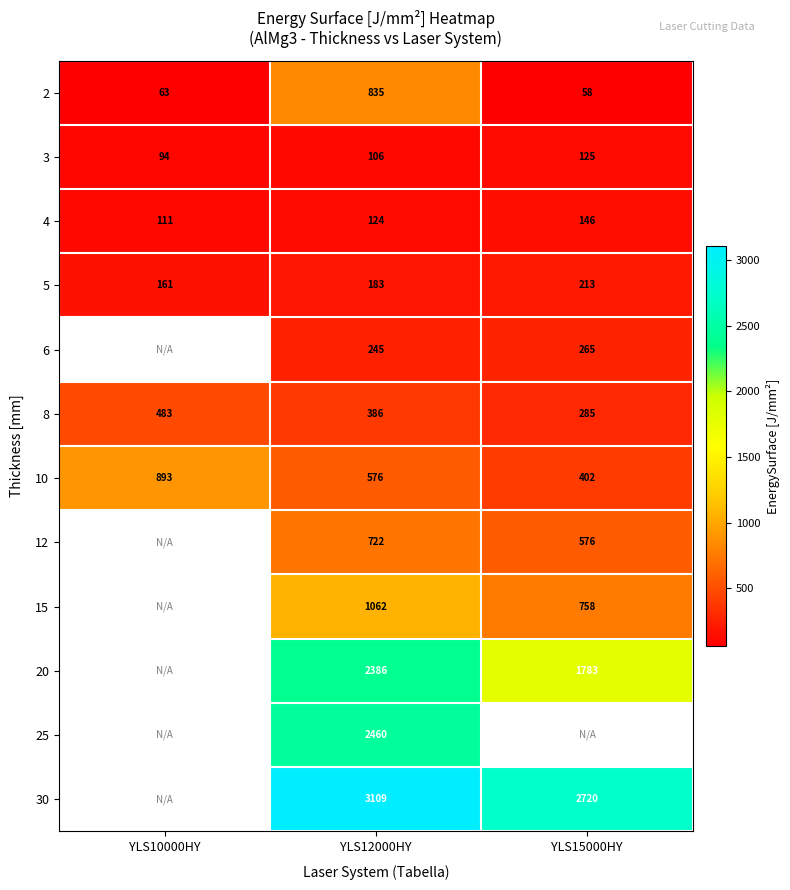

Is the value of 30 at YLS12000HY greater than the value of 4 at YLS12000HY?

Yes